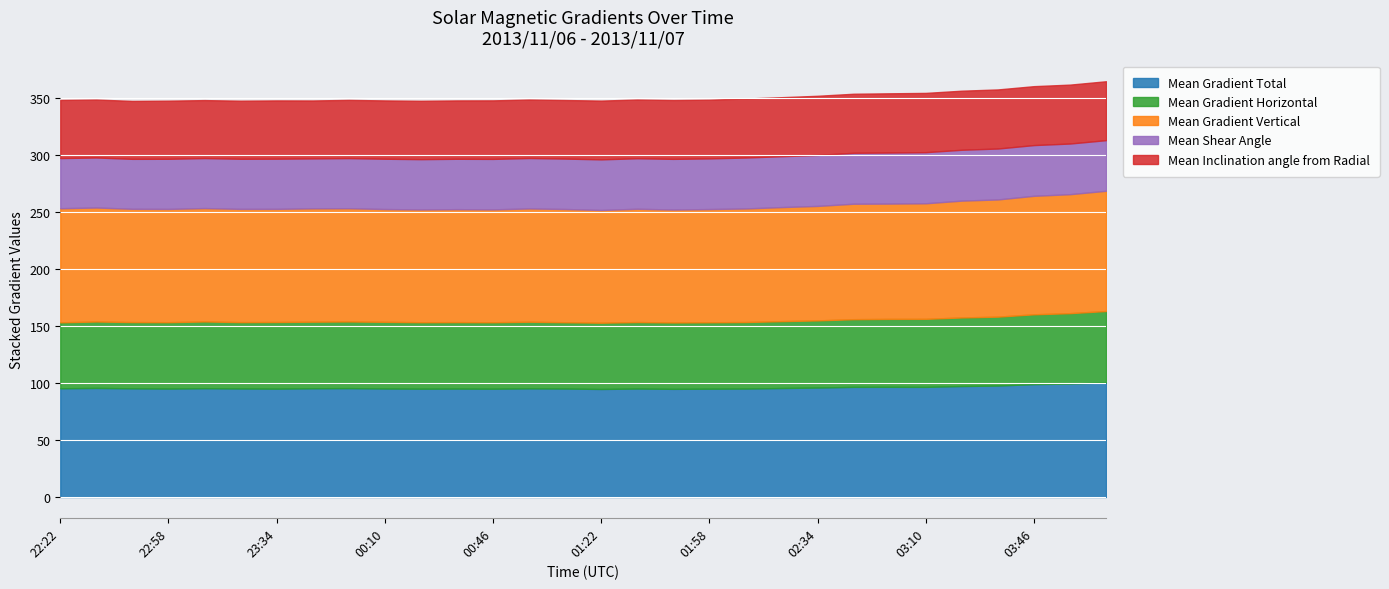

What is the difference between the Mean Shear Angle values at 02:46 and 03:58?

0.2